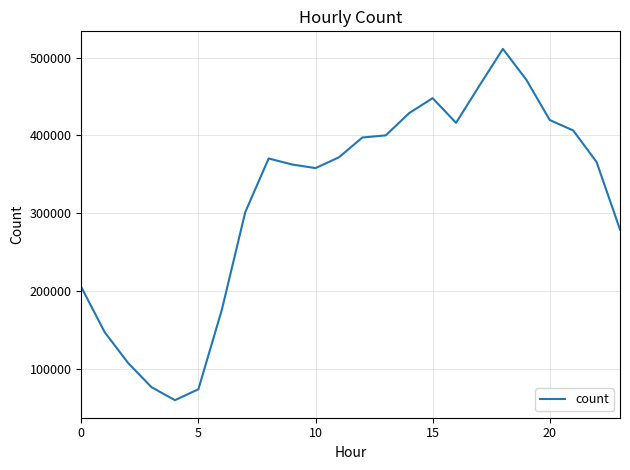

What is the smallest value displayed?

60033